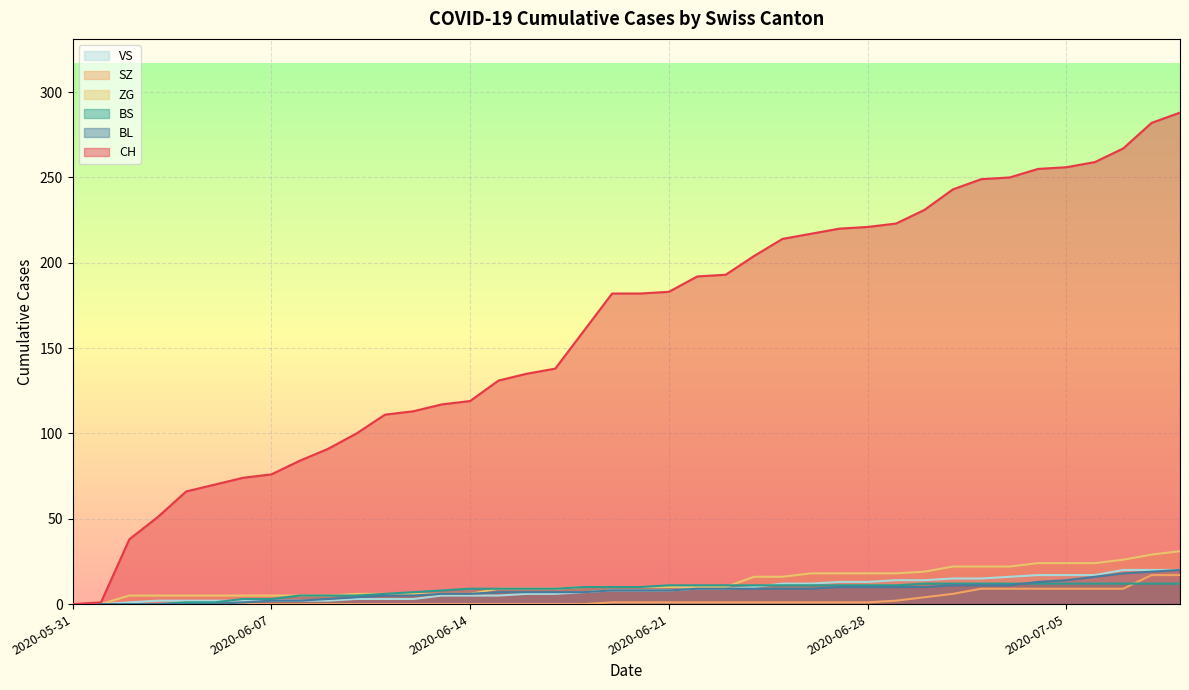

How many distinct data groups are displayed?

6